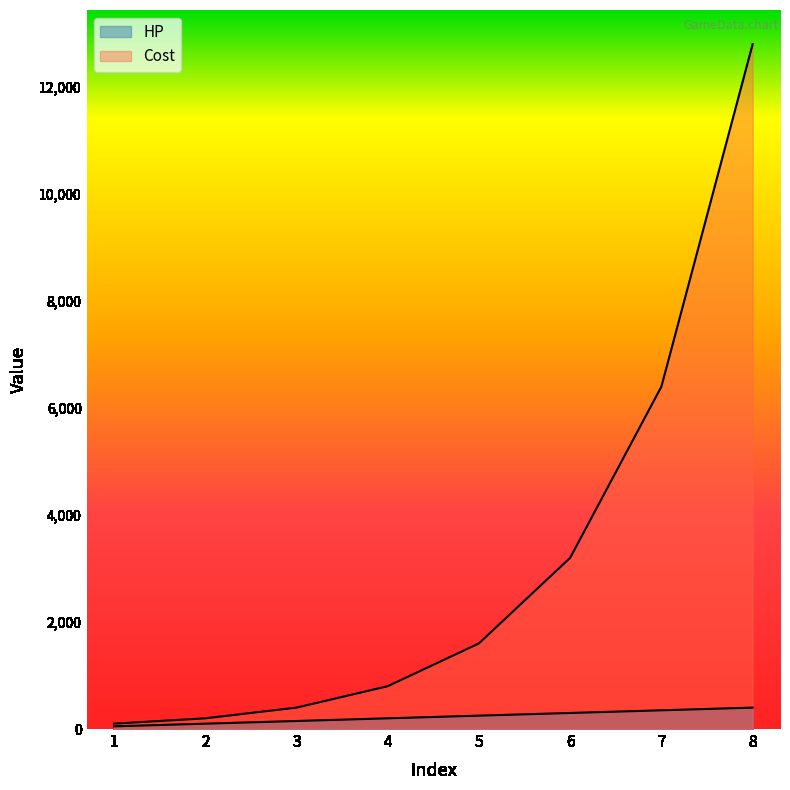

True or false: Cost and HP intersect in this chart.

False